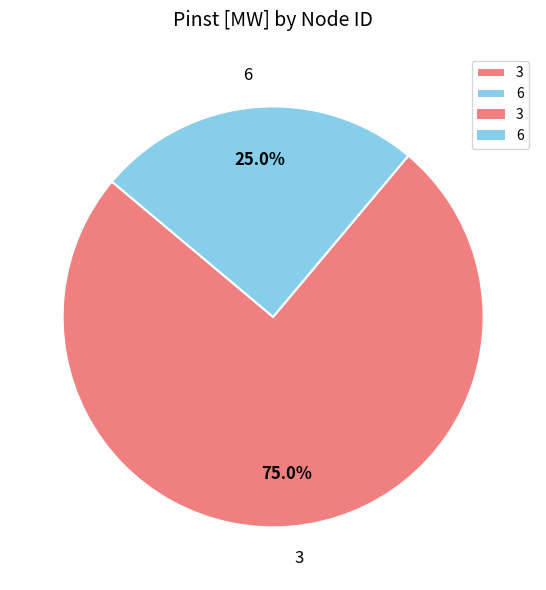

How many slices are in this pie chart?

2